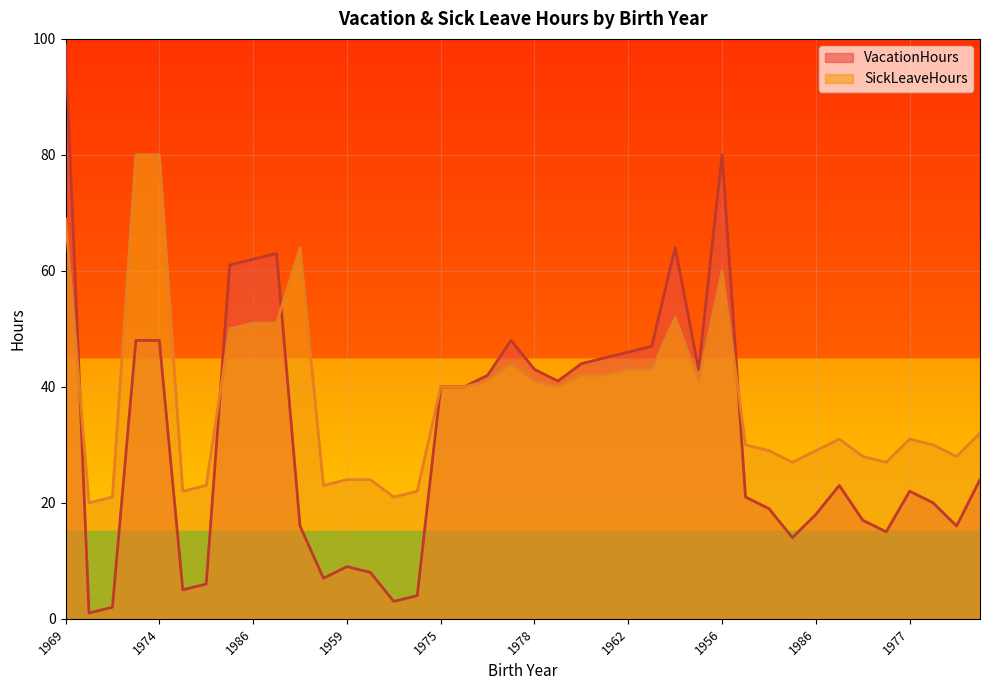

How many data points in SickLeaveHours are less than 40?

20